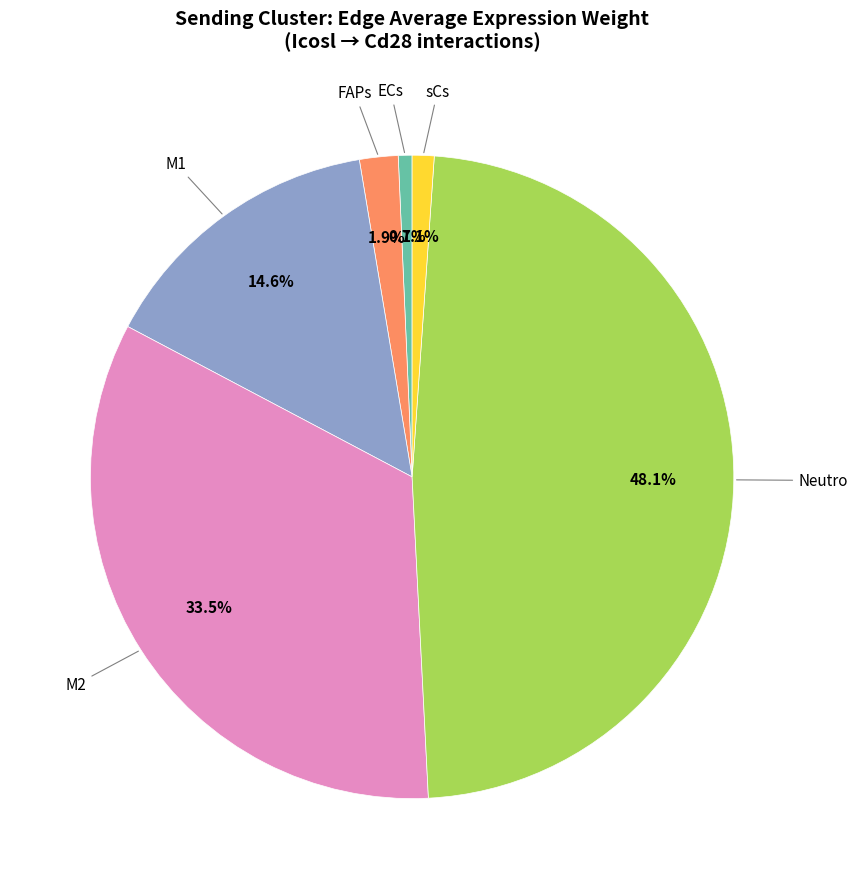

Is there any slice that represents more than half of the pie?

No